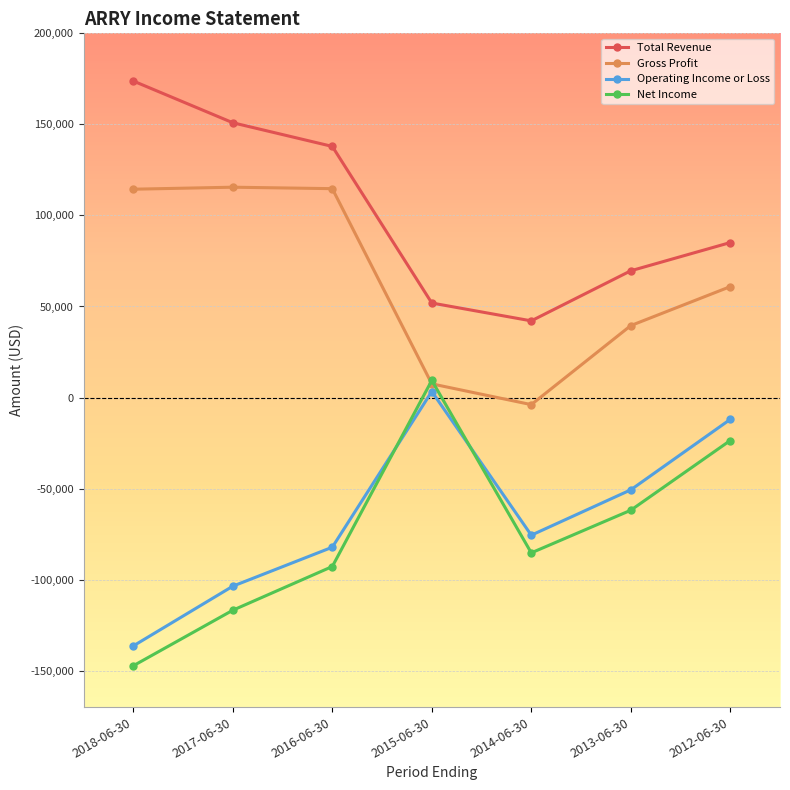

Where does the Operating Income or Loss series first go above -75600?

2015-06-30